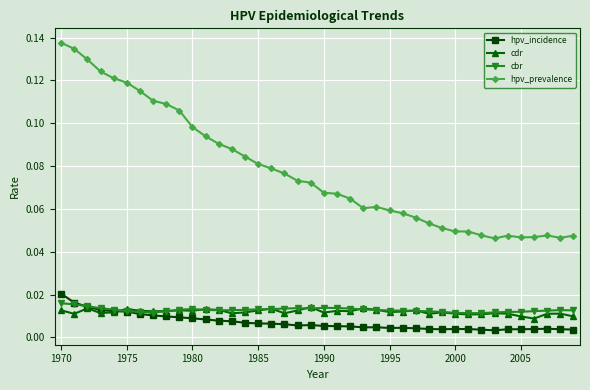

True or false: cdr and hpv_prevalence cross at least once.

False